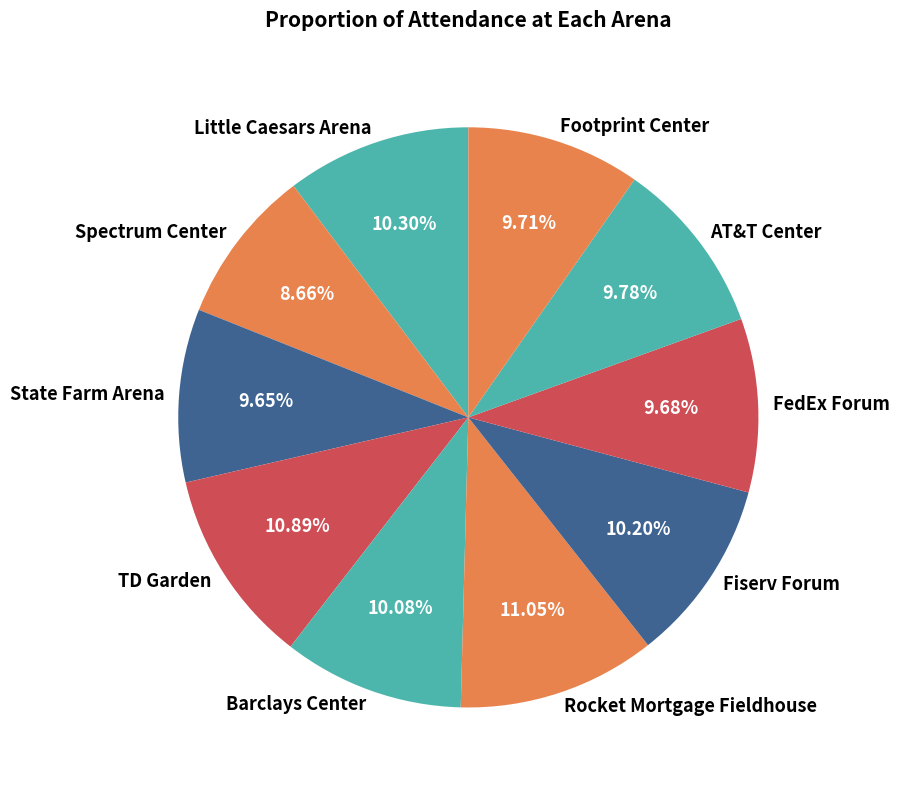

How many segments does this pie chart have?

10